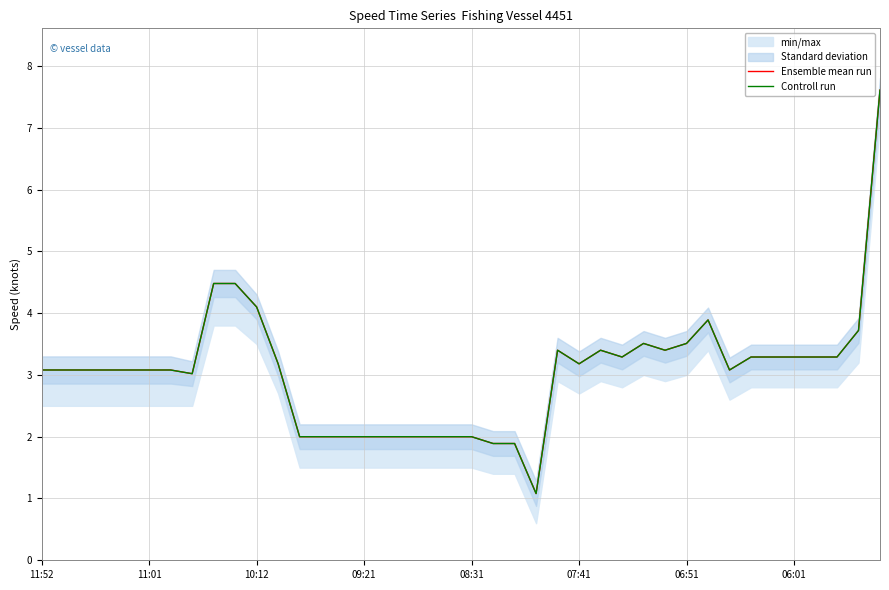

True or false: Ensemble mean run and Controll run intersect in this chart.

False